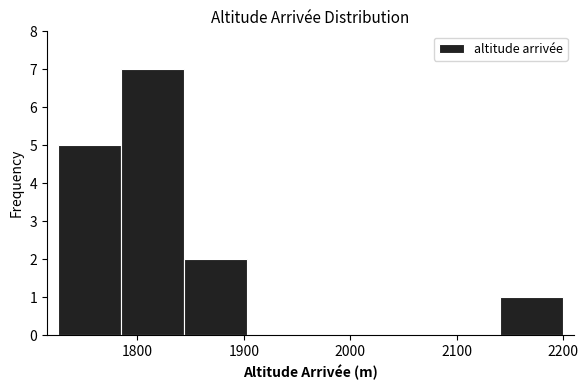

Reading left to right, transcribe this chart: for each bar, give the range it covers on the x-axis and its height. Neither the bar edges nor the heights are printed on the chart, so give them approximately, as read against the axes.

1730 to 1780: 5
1780 to 1840: 7
1840 to 1900: 2
1900 to 1960: 0
1960 to 2020: 0
2020 to 2080: 0
2080 to 2140: 0
2140 to 2200: 1